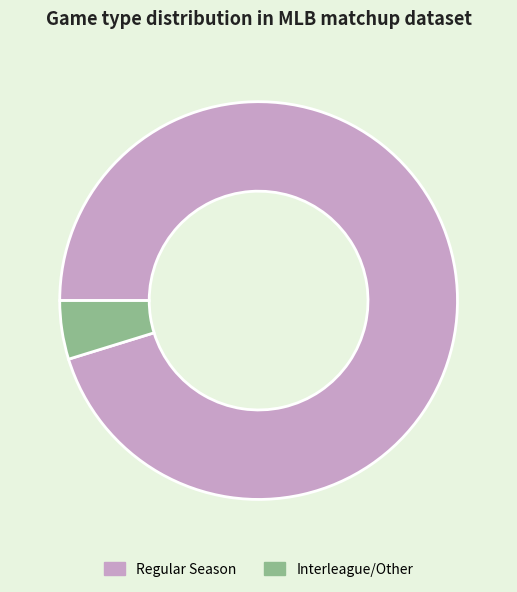

Does Interleague/Other account for over 50% of the chart?

No